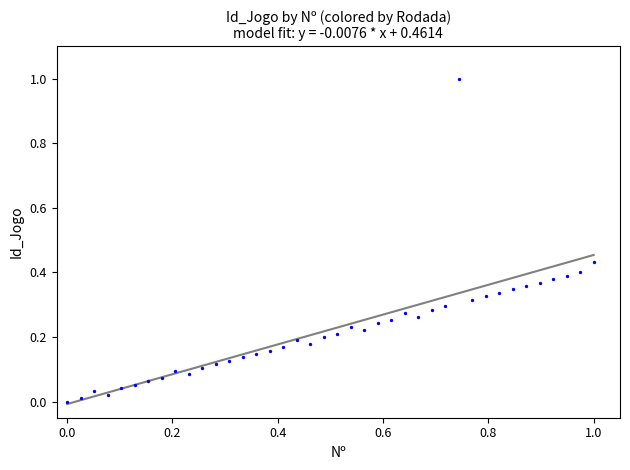

What is the range of X values (max minus min)?

1.0